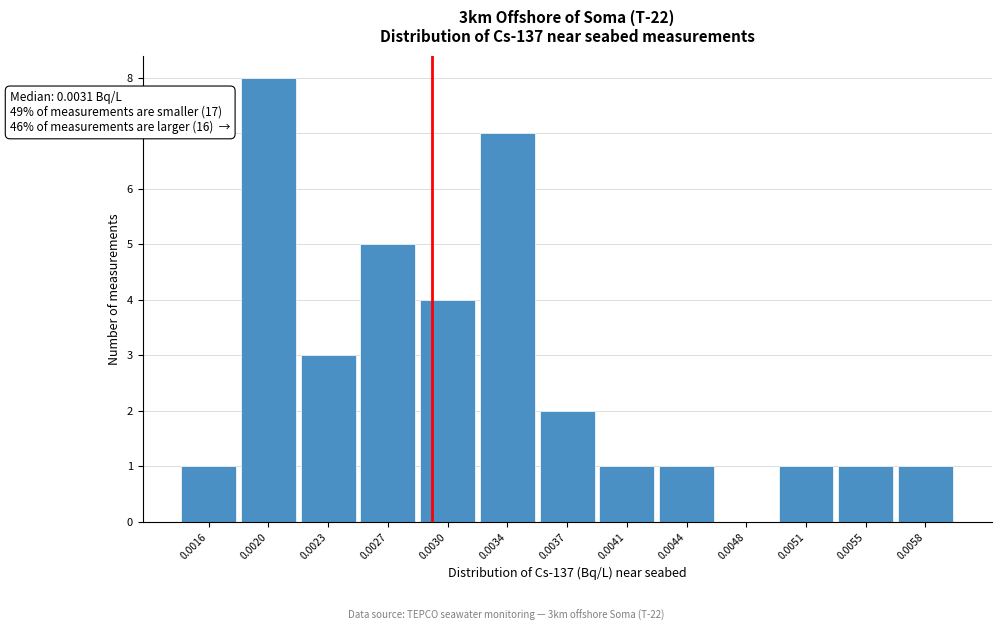

Reading right to left, extract all data points from this chart.

0.0058=1	0.0055=1	0.0051=1	0.0048=0	0.0044=1	0.0041=1	0.0037=2	0.0034=7	0.0030=4	0.0027=5	0.0023=3	0.0020=8	0.0016=1